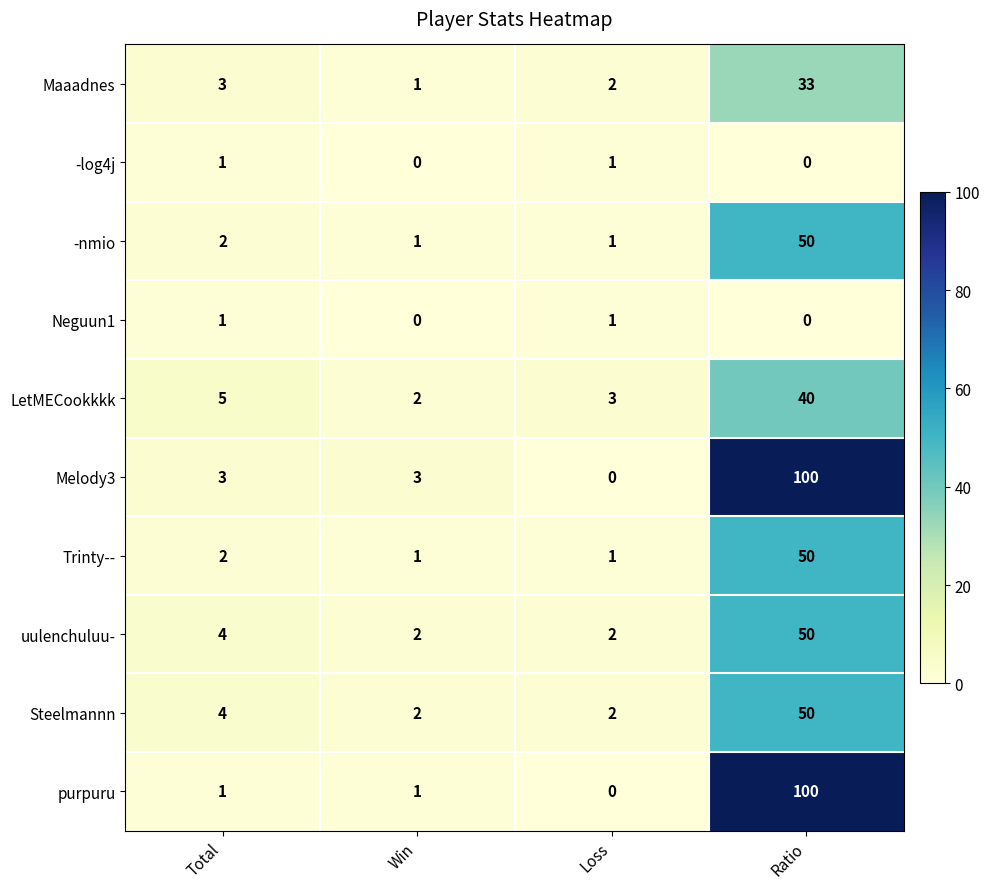

Which category has the highest value across all series?

Ratio